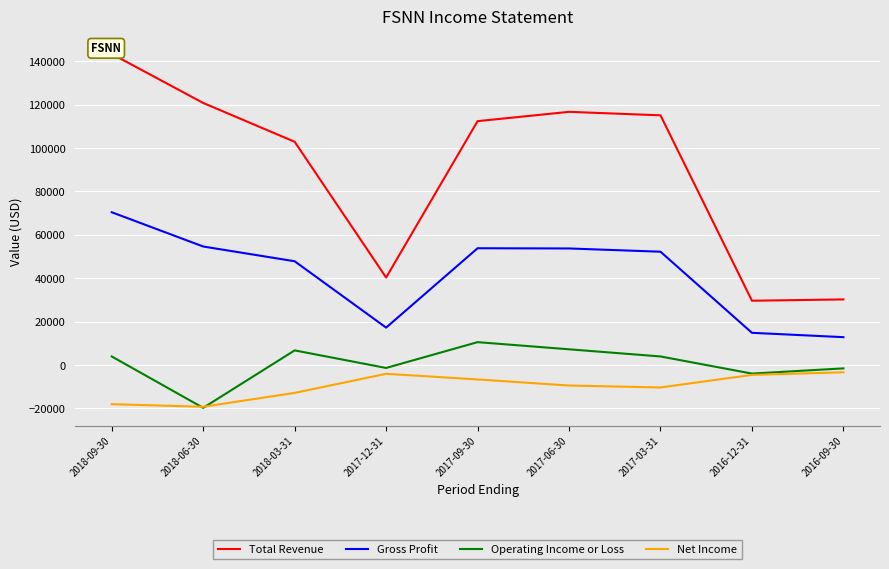

Where is Operating Income or Loss nearest to the value -4650?

2016-12-31